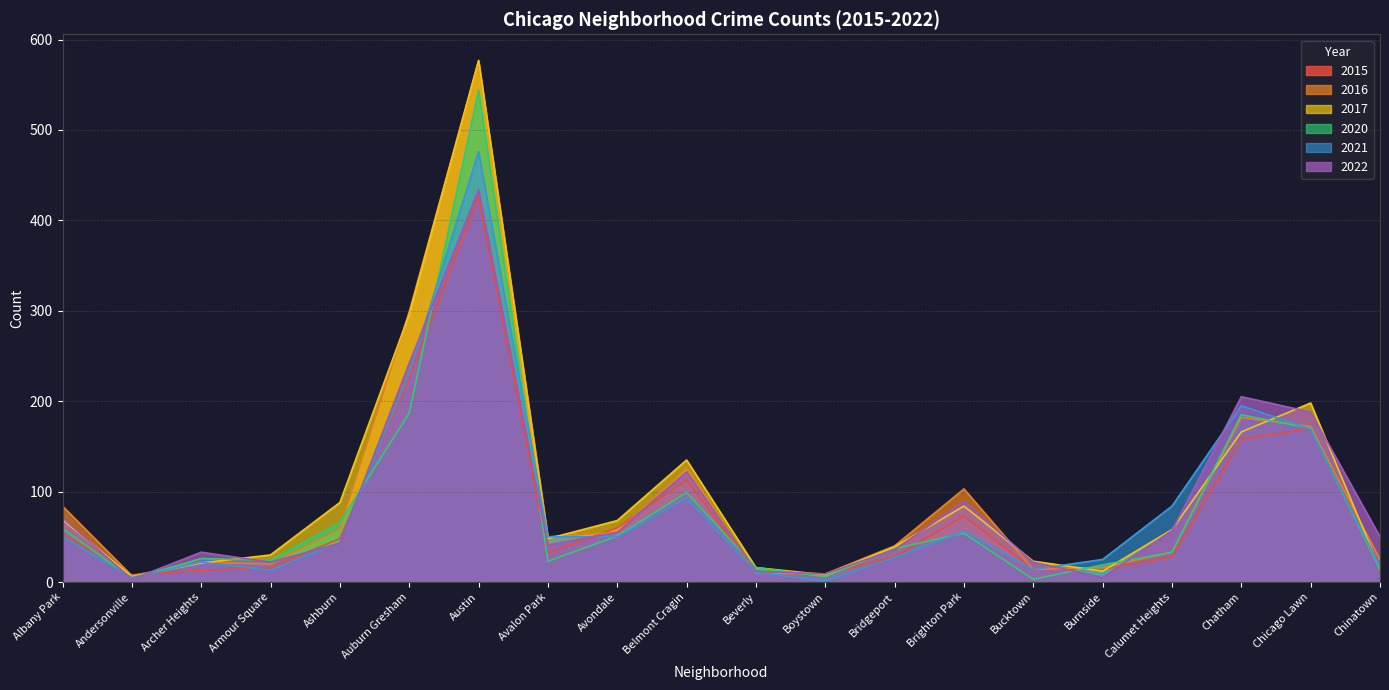

Rank the categories by 2017 value from lowest to highest.

Andersonville, Boystown, Burnside, Chinatown, Beverly, Archer Heights, Bucktown, Armour Square, Bridgeport, Avalon Park, Calumet Heights, Avondale, Albany Park, Brighton Park, Ashburn, Belmont Cragin, Chatham, Chicago Lawn, Auburn Gresham, Austin